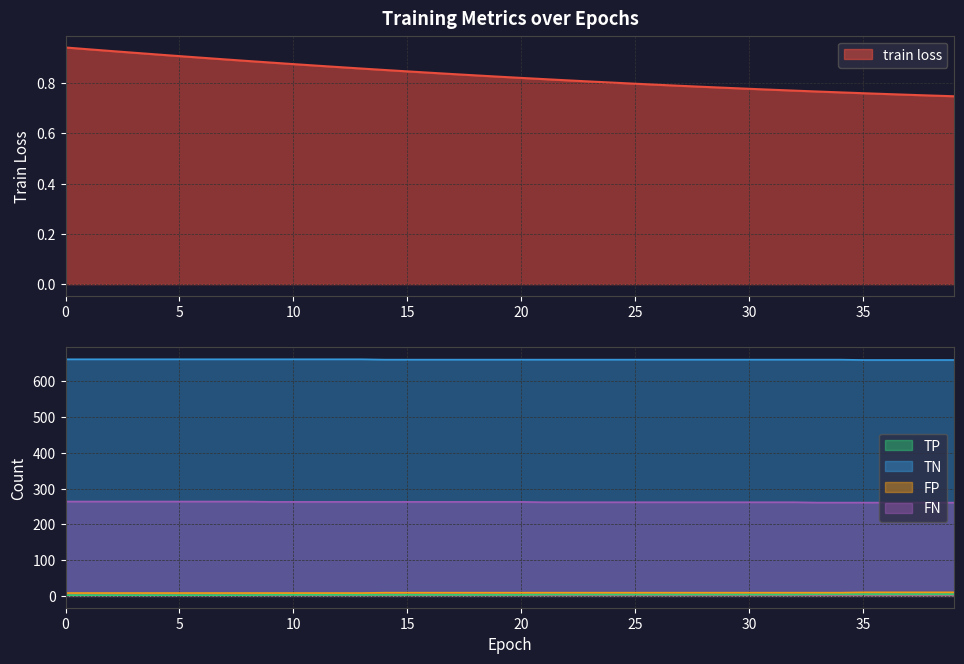

What is the value of the FN point at the 8th from the left?

264.0